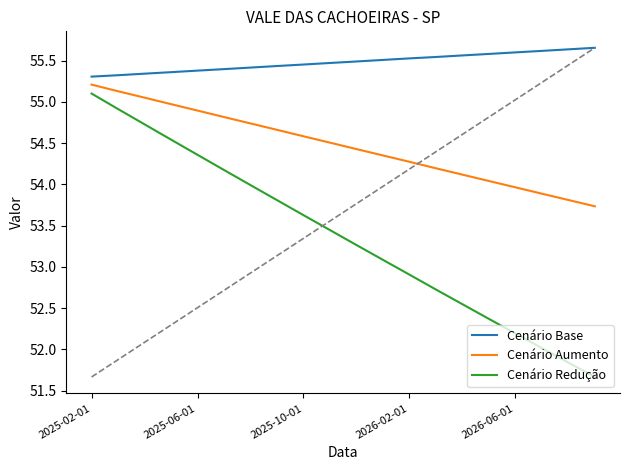

What is the minimum value shown in the chart?

51.7